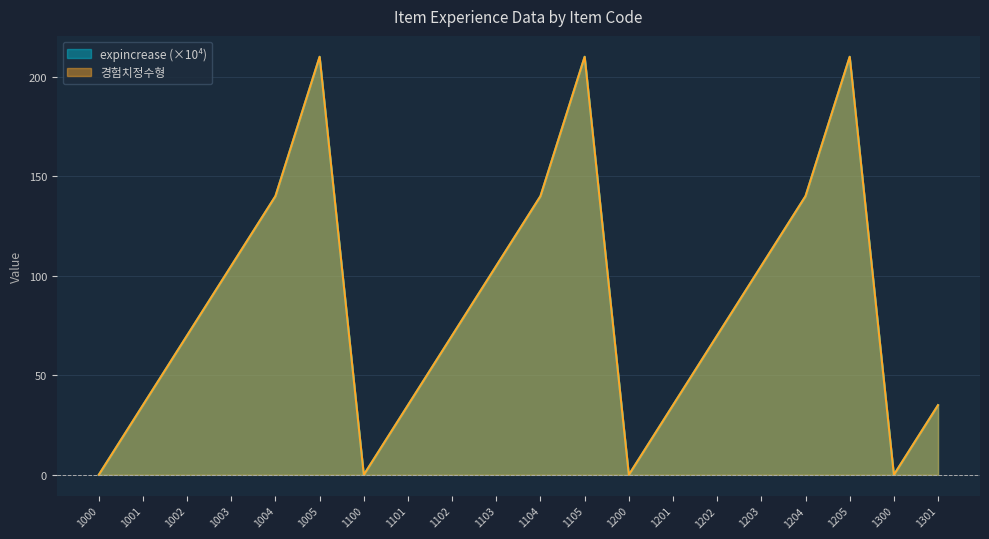

True or false: 경험치정수형 and expincrease intersect in this chart.

False